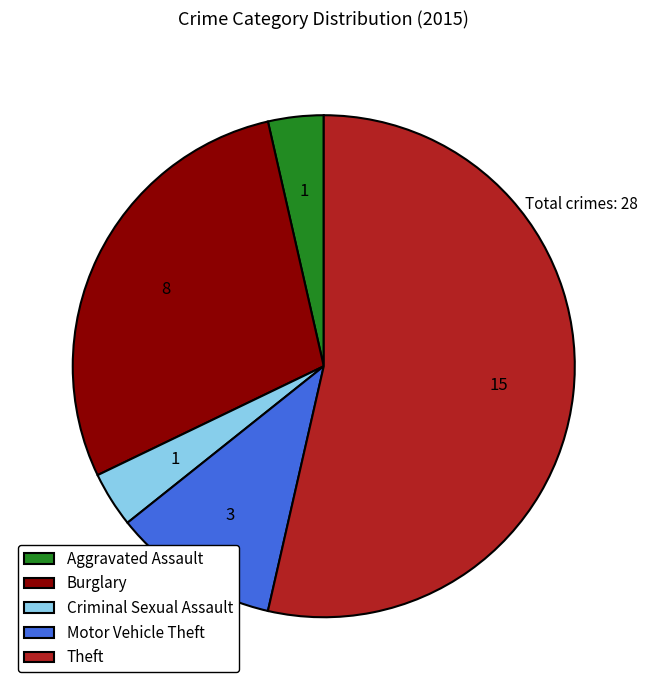

Do Theft and Motor Vehicle Theft together represent more than half of the pie?

Yes